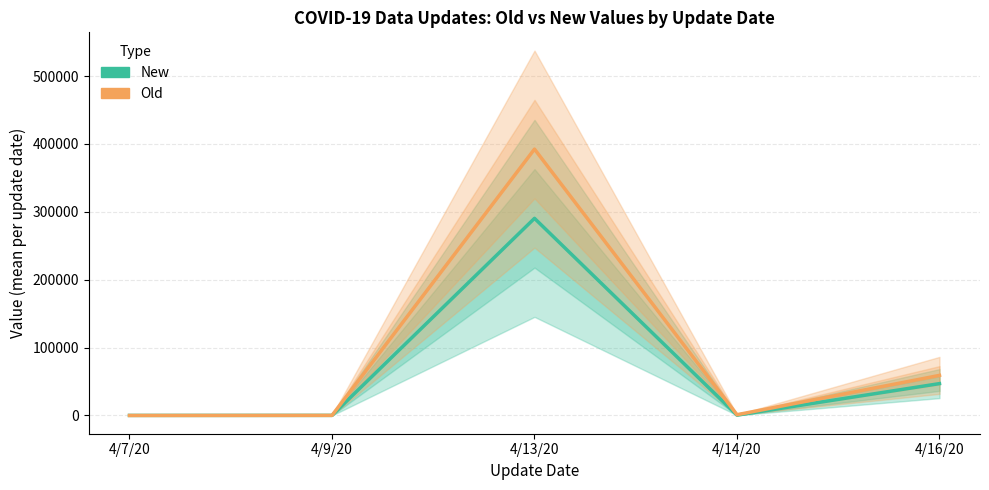

List the labels in order of Old value, largest first.

4/13/20, 4/16/20, 4/14/20, 4/9/20, 4/7/20